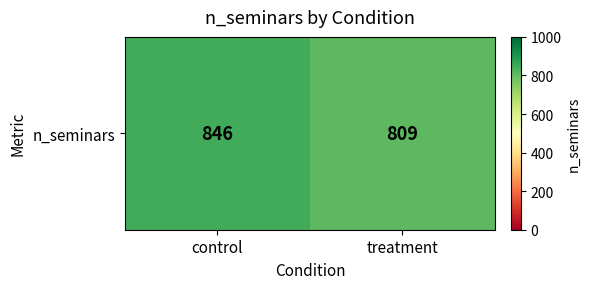

What is the difference between the maximum and minimum values?

37